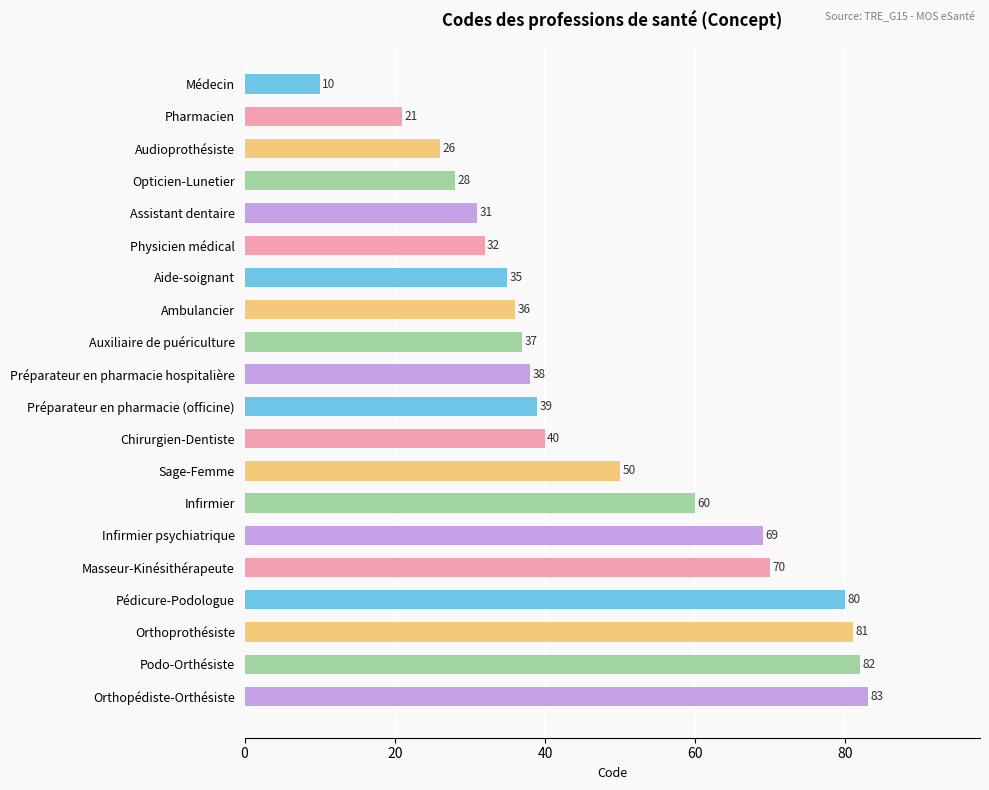

Is it true that the value at Pharmacien is 32?

False